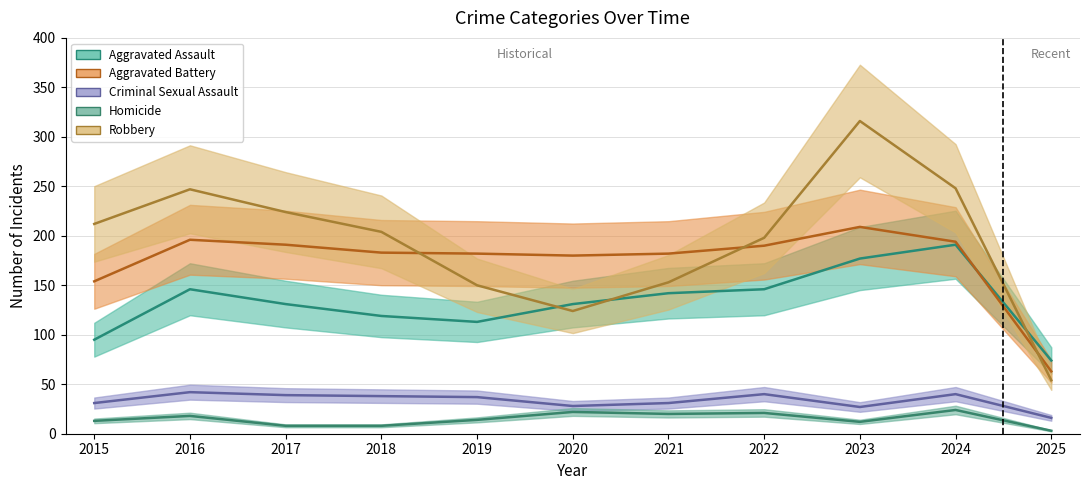

The Robbery series shows 83 at 2025. True or false?

False